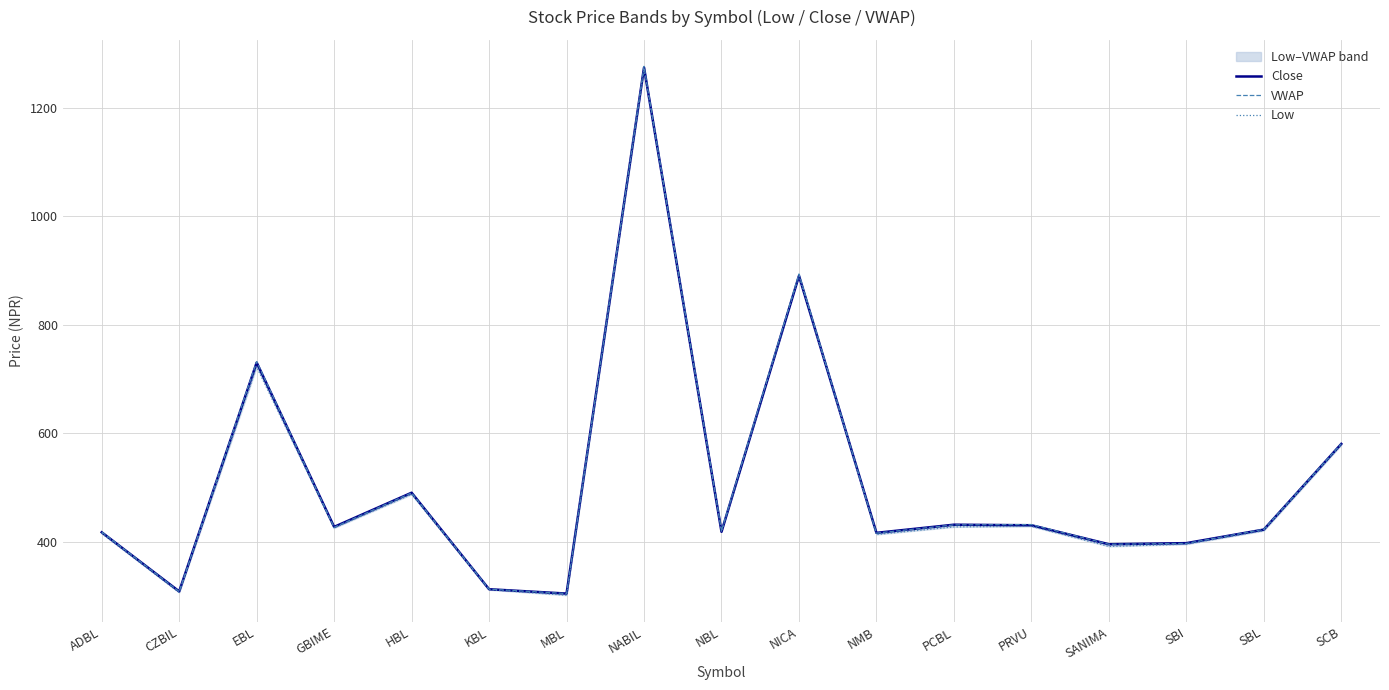

How many data points in Low are above 420?

8